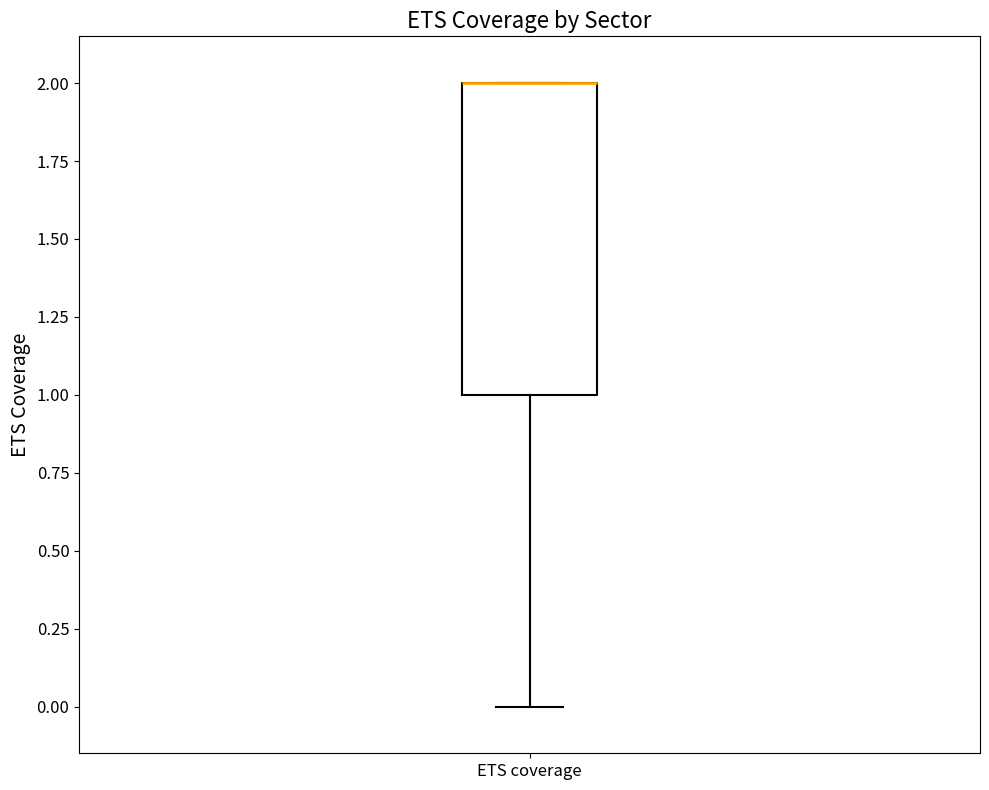

Read this box plot against the y-axis: the position of the median line, the range covered by the box, and the ends of both whiskers. The values are not printed on the chart, so give them approximately, as read against the axis.

median 2 (drawn on the box's upper edge), box 1 to 2, whiskers 0 to 2